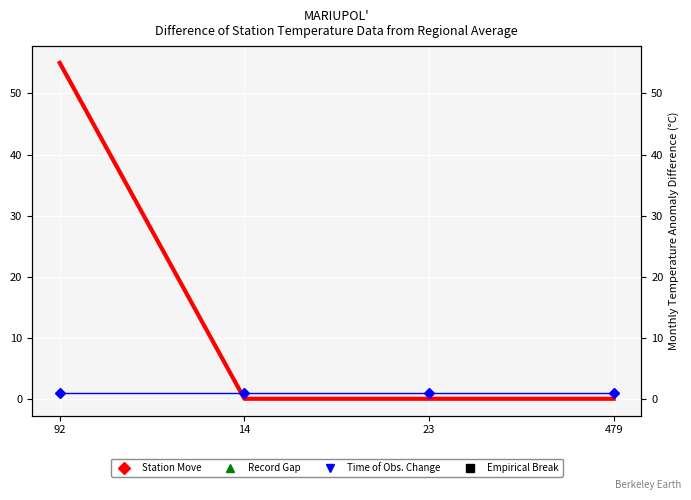

What is the spread (max minus min) of values at 92?

54